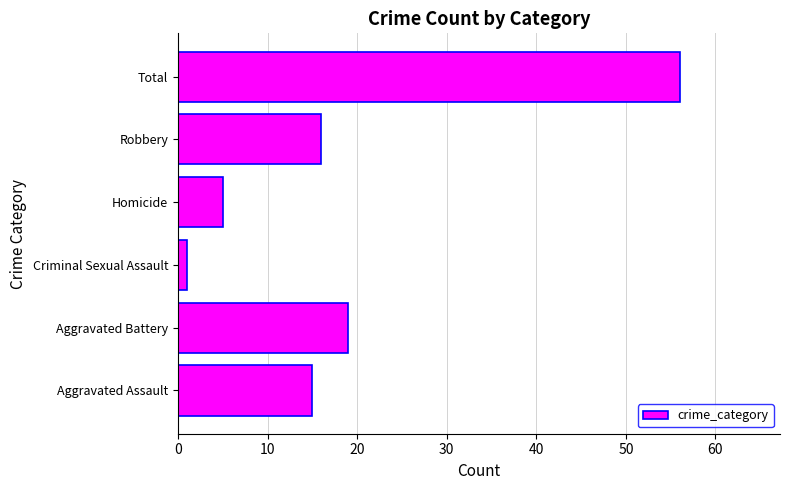

Count the number of categories in the chart.

6